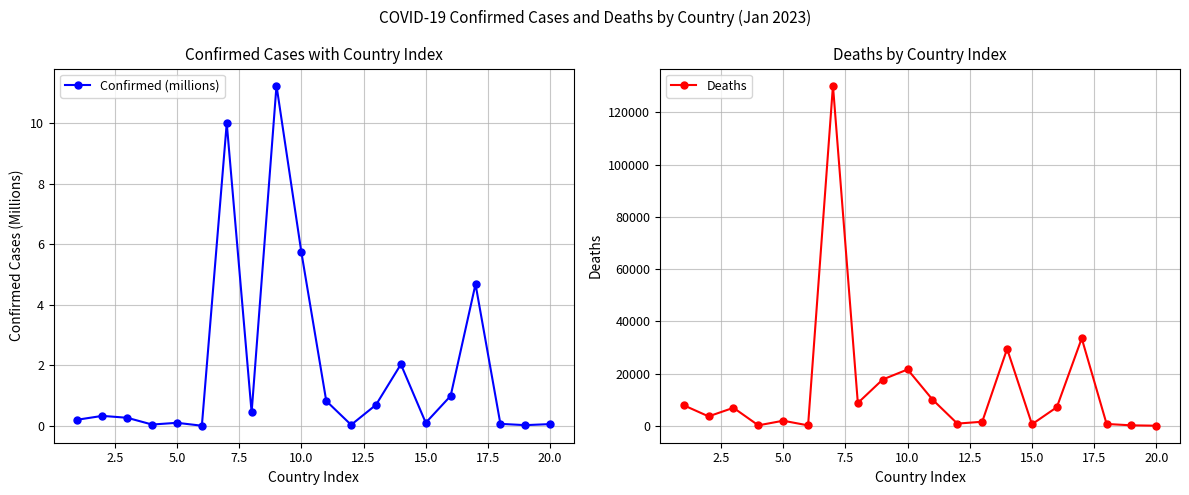

What is the difference between the maximum and minimum values in the Confirmed (millions) series?

11.2